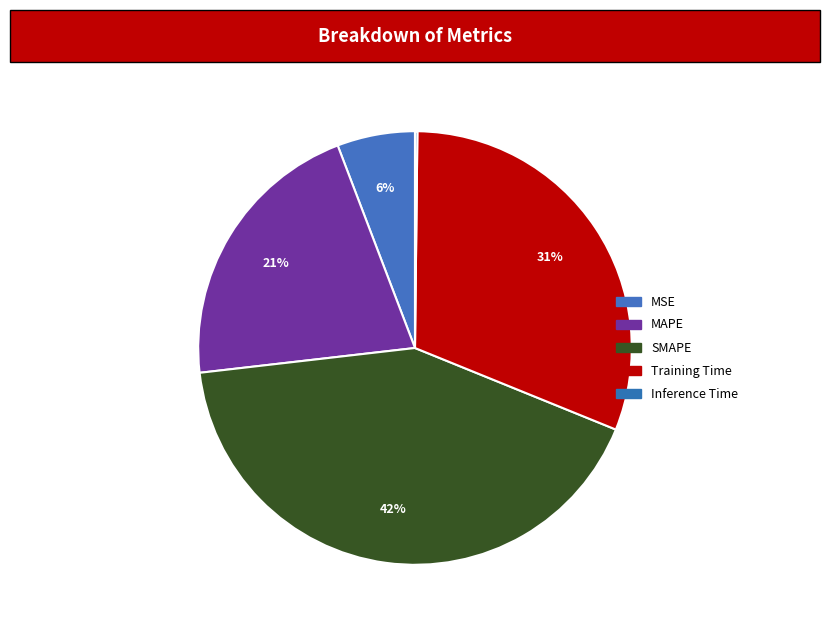

Which slice is the smallest?

Inference Time